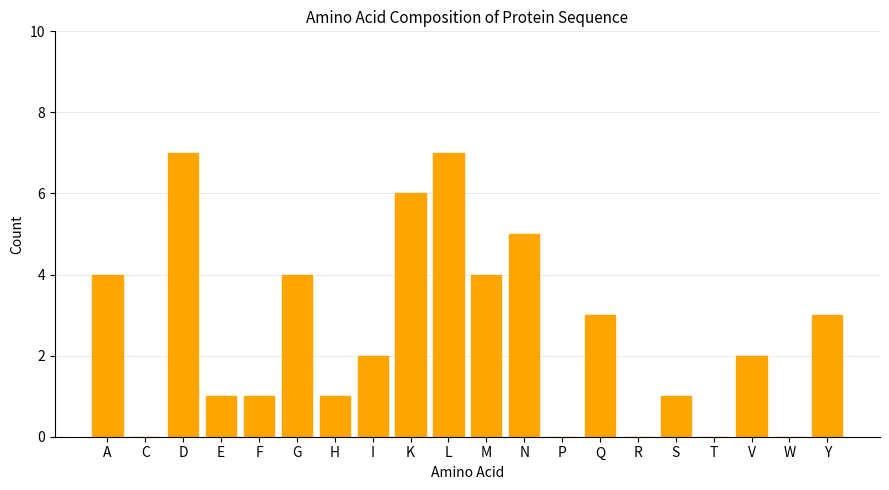

The value at C is -4. True or false?

False